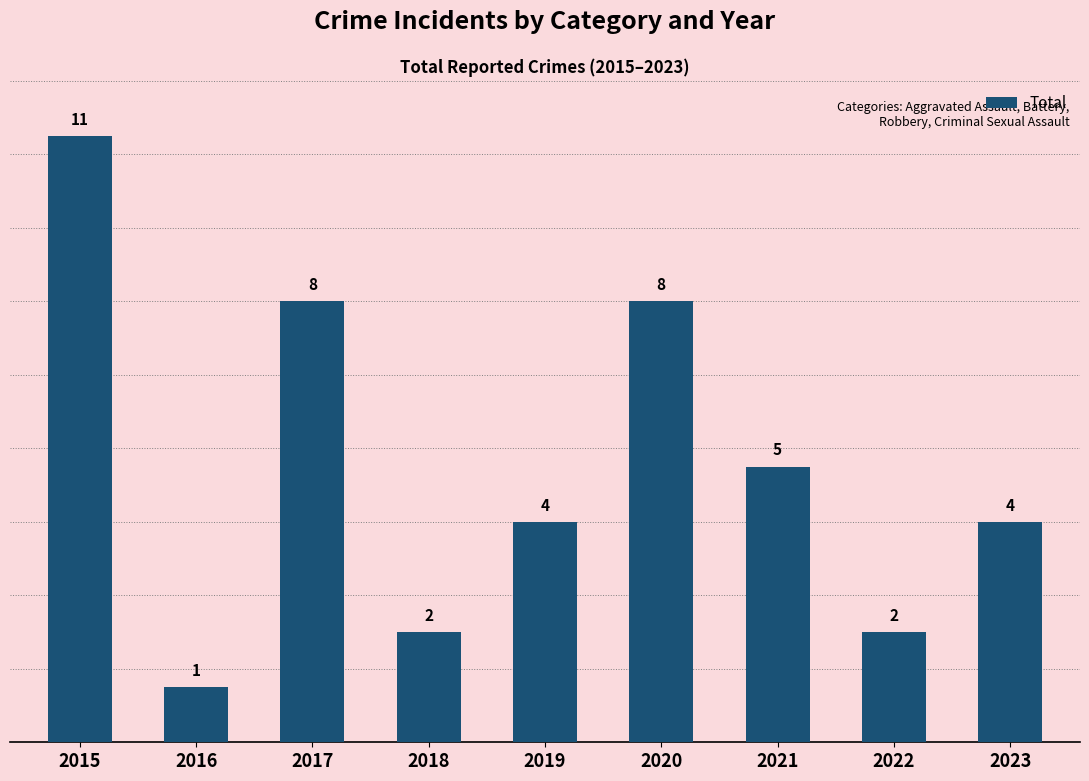

How many bars are there in total?

9